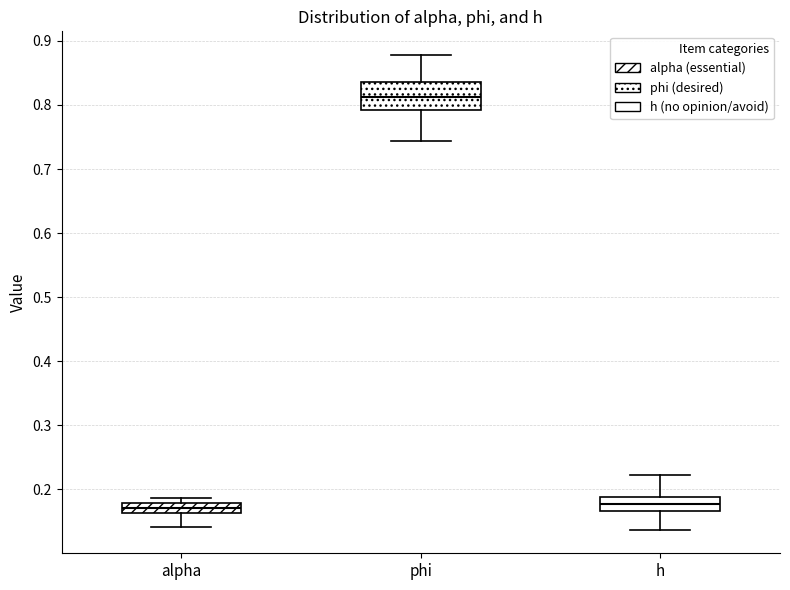

Reading left to right, read every box against the y-axis: the position of its median line, the range the box covers, and the ends of its whiskers. The values are not printed on the chart, so give them approximately, as read against the axis.

alpha: median 0.17, box 0.16 to 0.18, whiskers 0.14 to 0.19
phi: median 0.81, box 0.79 to 0.84, whiskers 0.74 to 0.88
h: median 0.18, box 0.17 to 0.19, whiskers 0.14 to 0.22